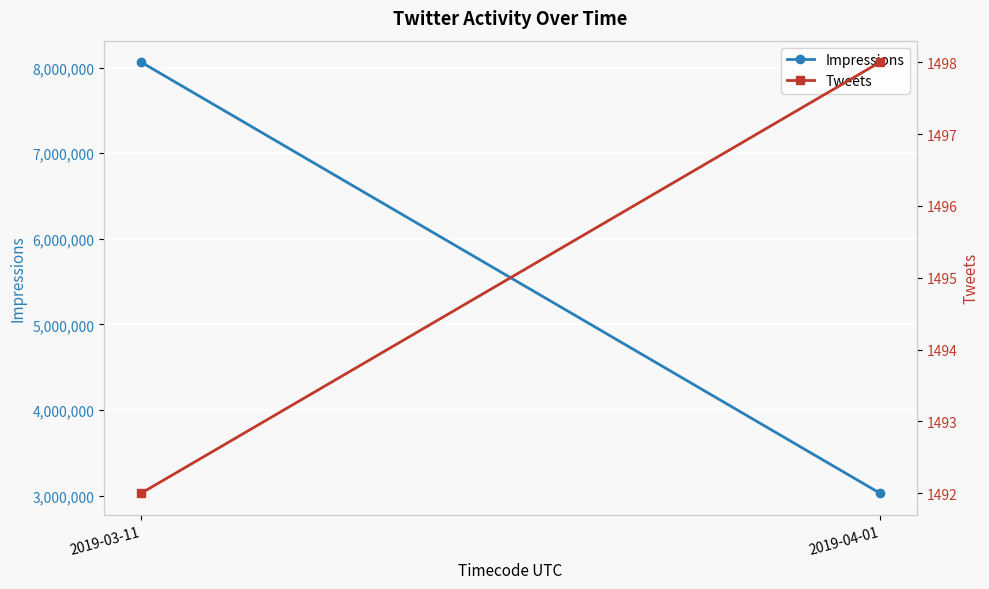

What is the label of the 2nd point from the left?

2019-04-01